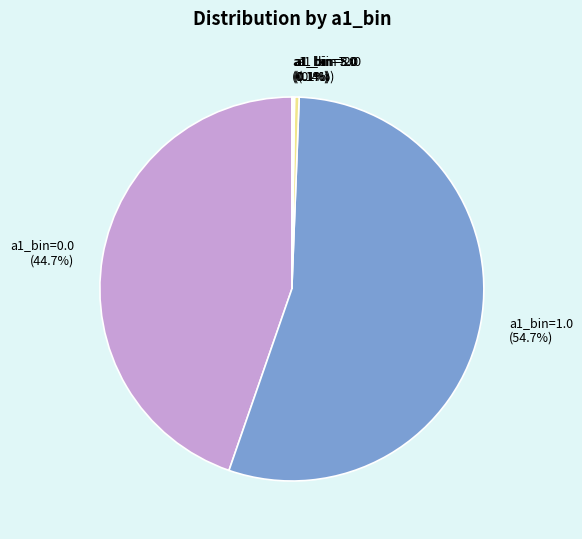

To the nearest percent, what is the average slice percentage?

17%